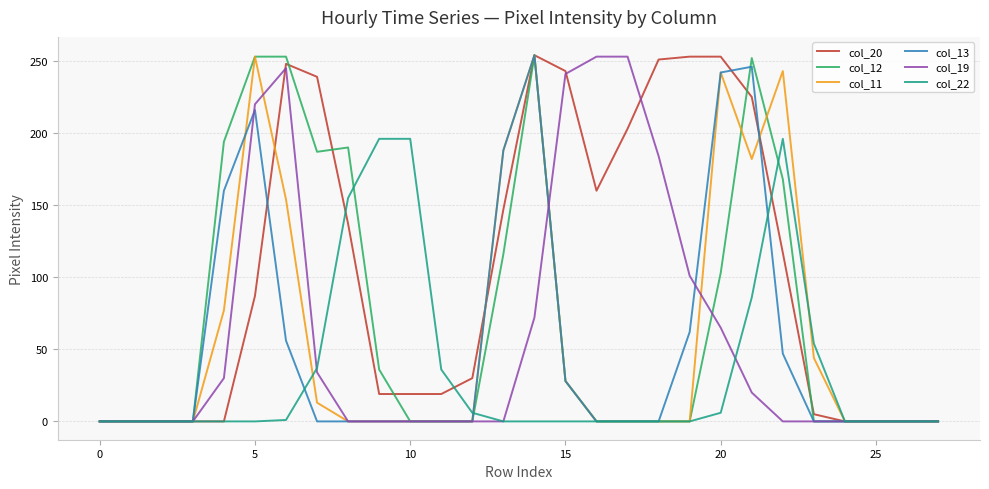

Which series has the largest total across all categories?

col_20